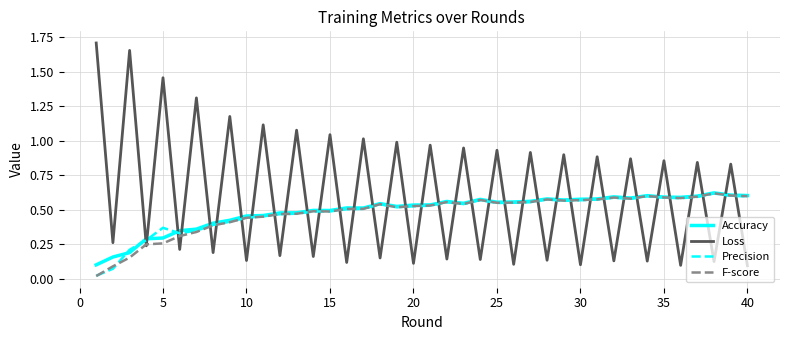

How many interior local valleys does the Accuracy series have?

8